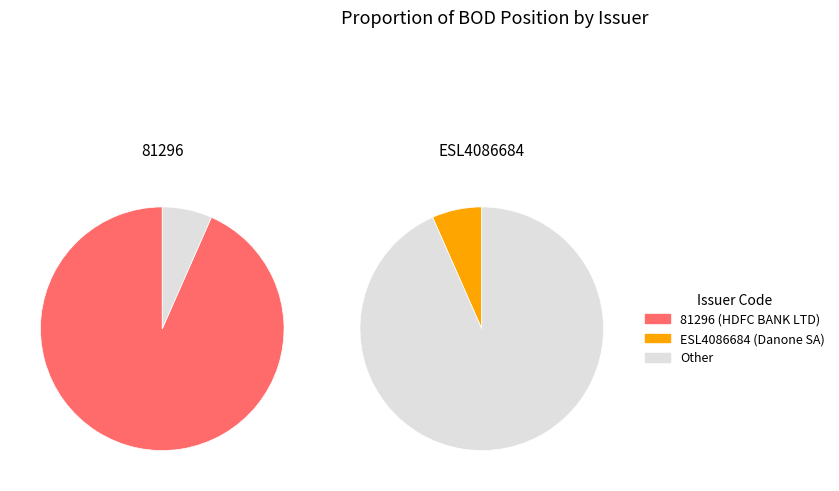

To the nearest percent, what is the difference between the largest and smallest slice percentages?

87%